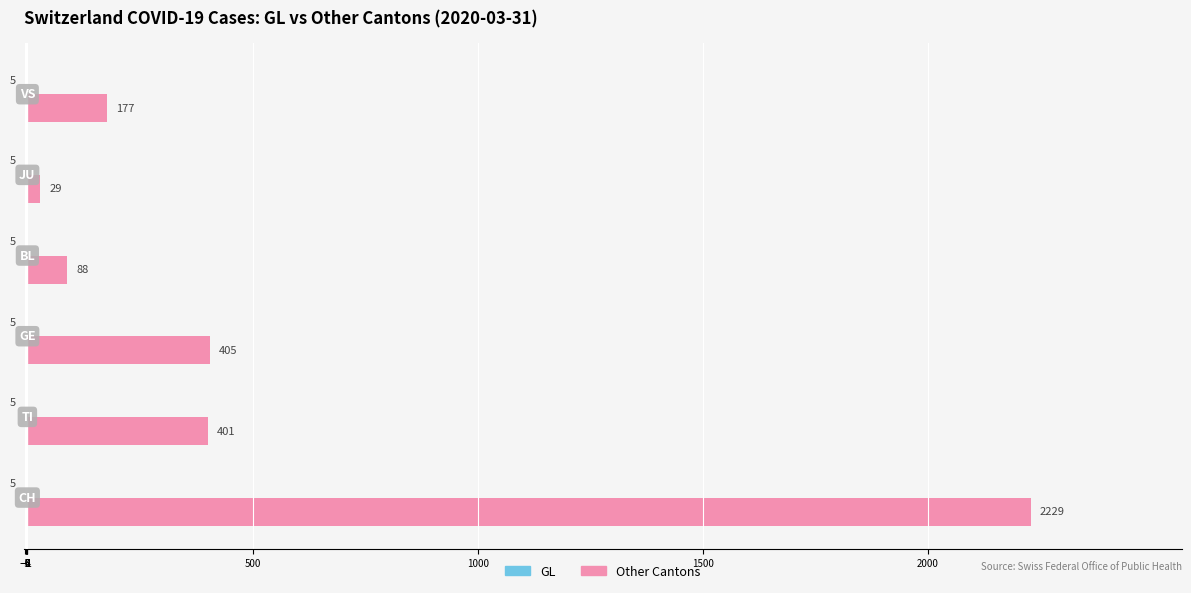

What is the maximum value shown in the chart?

2229